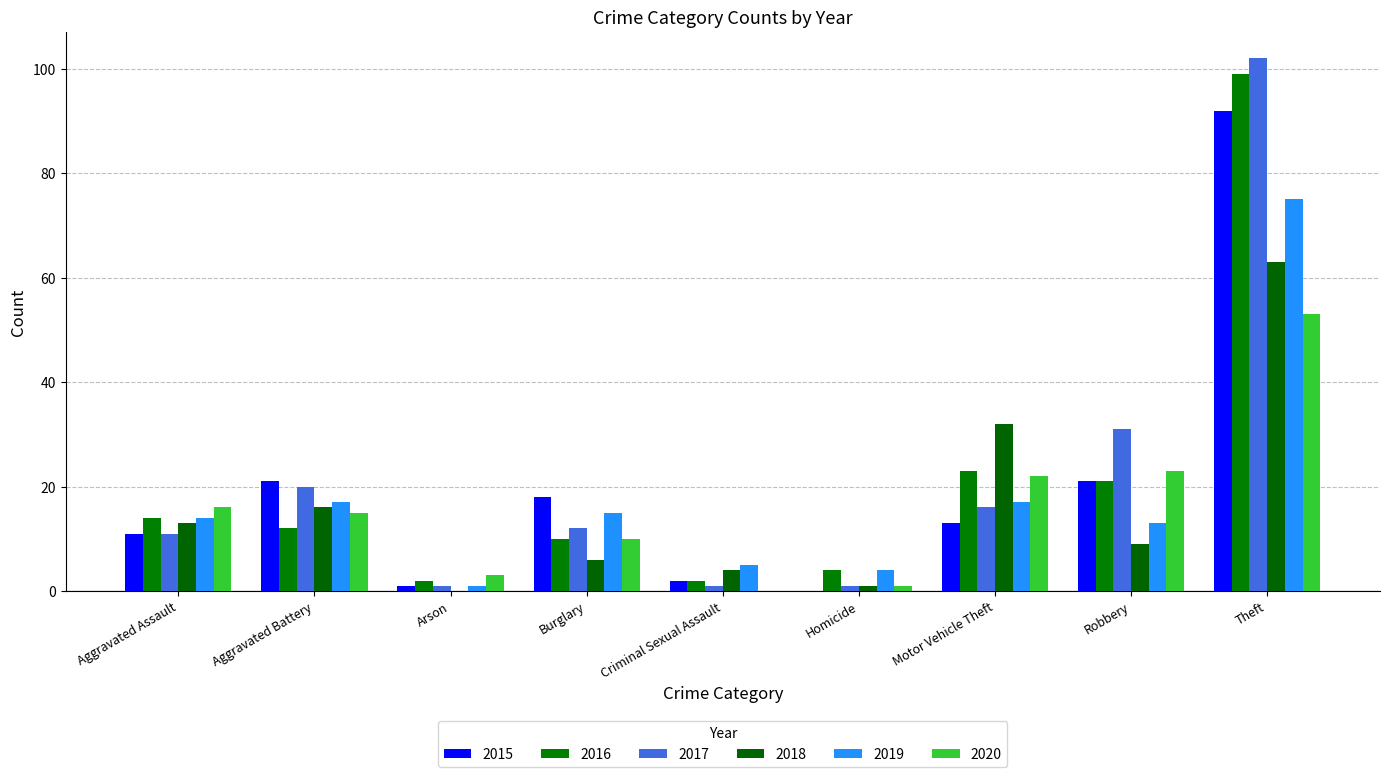

What is the average value of the 2017 series?

22